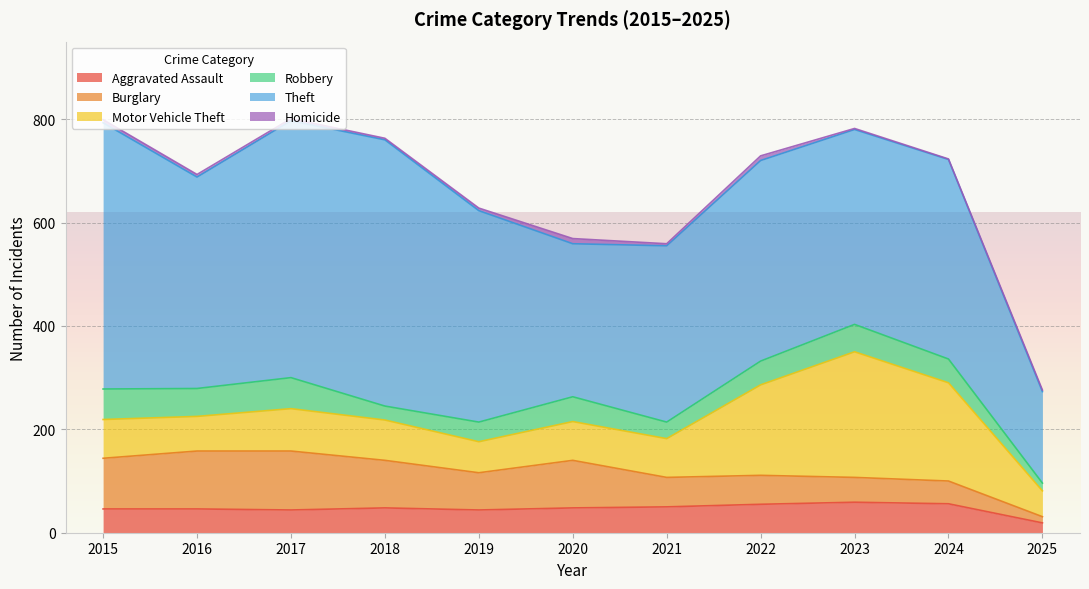

What is the difference between the Aggravated Assault values at 2015 and 2019?

2